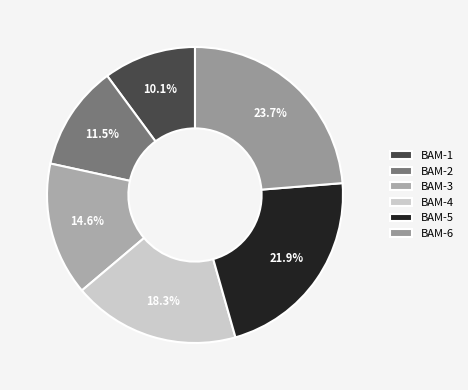

The BAM-5 slice represents 35% of the pie. True or false?

False